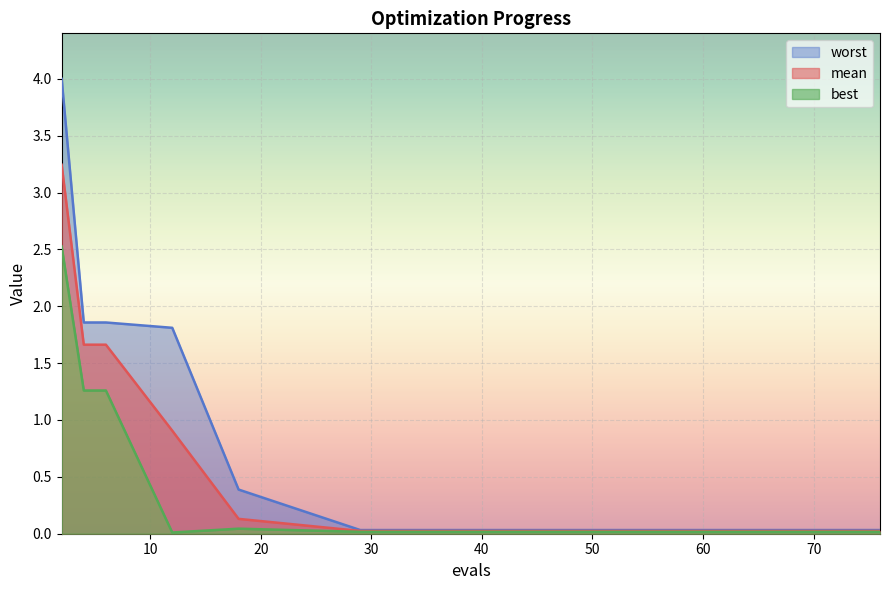

Which has a higher value, 56 or 69?

56